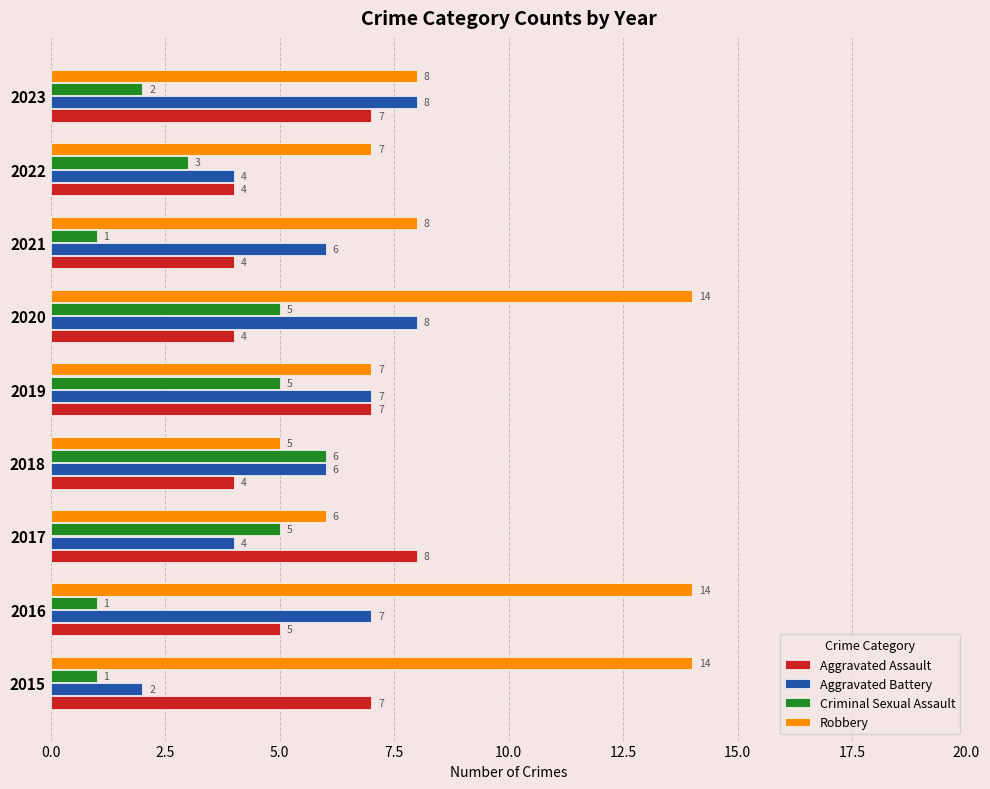

Which series has the largest total across all categories?

Robbery